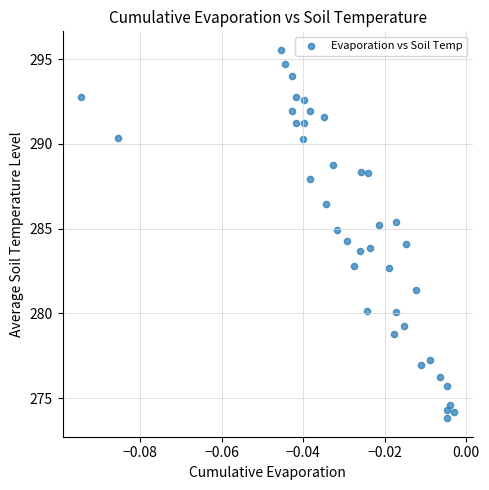

What is the range of Y values (max minus min)?

21.7